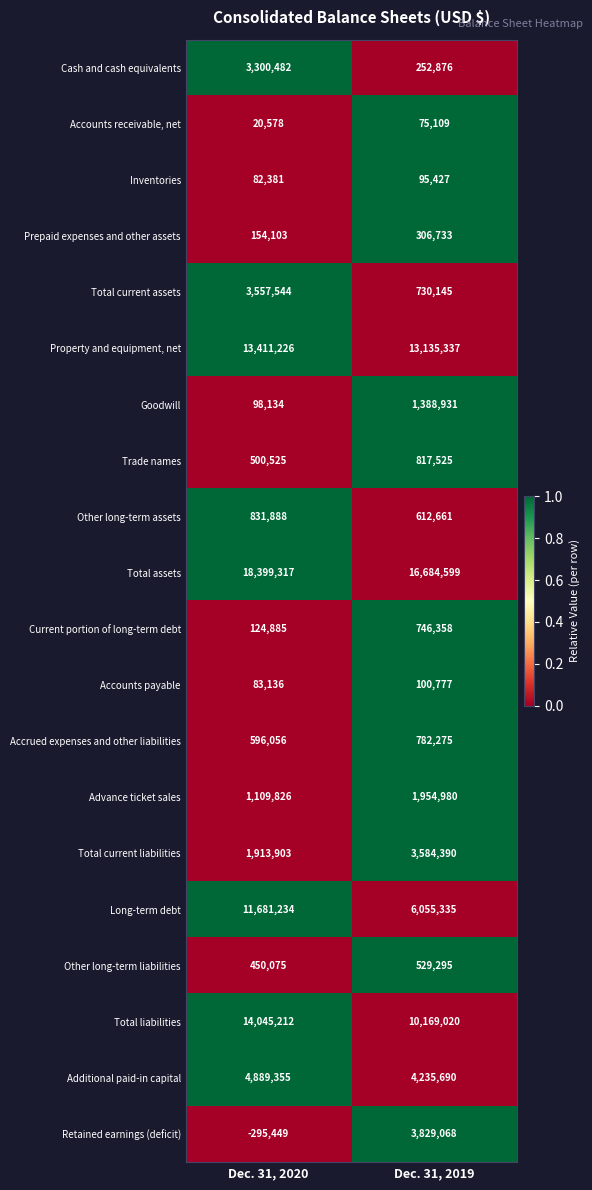

Rank the series by their maximum value, from highest to lowest.

Total assets, Total liabilities, Property and equipment, net, Long-term debt, Additional paid-in capital, Retained earnings (deficit), Total current liabilities, Total current assets, Cash and cash equivalents, Advance ticket sales, Goodwill, Other long-term assets, Trade names, Accrued expenses and other liabilities, Current portion of long-term debt, Other long-term liabilities, Prepaid expenses and other assets, Accounts payable, Inventories, Accounts receivable, net